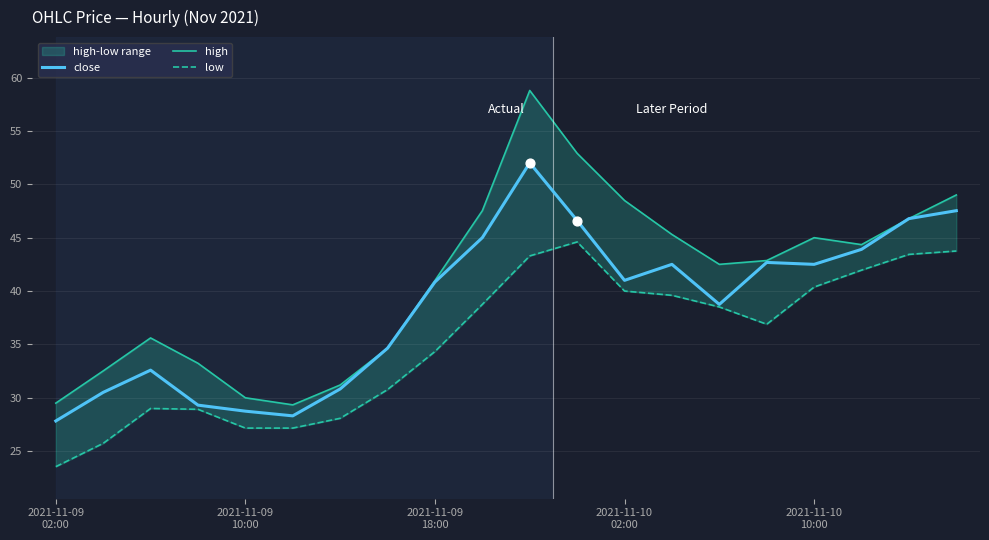

What are all the series names shown in the legend?

close, high, low